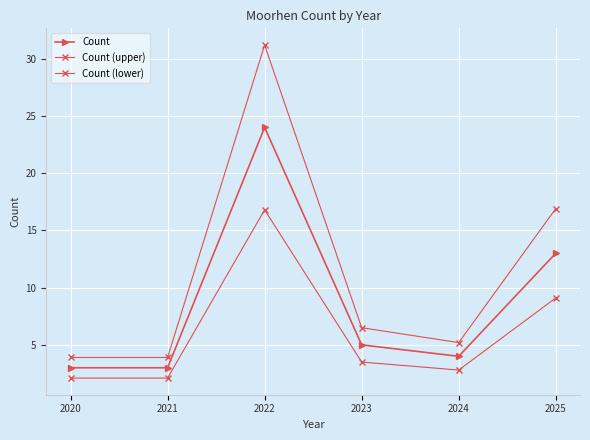

At which label does Count (lower) first exceed 3?

2022